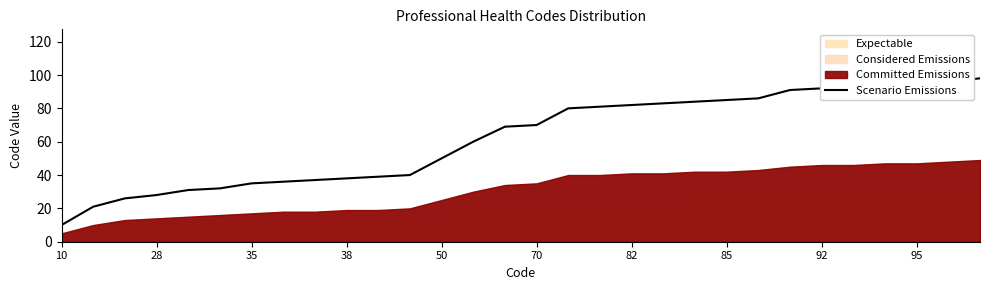

What is the difference between the maximum and second lowest values?

77